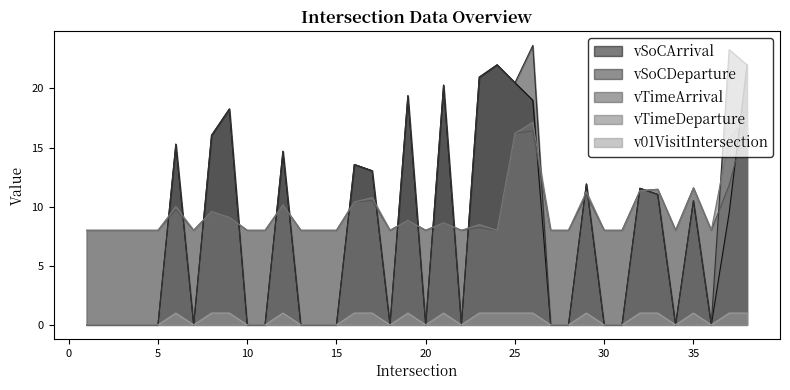

True or false: vSoCDeparture has a value of -13.4 at 13.

False